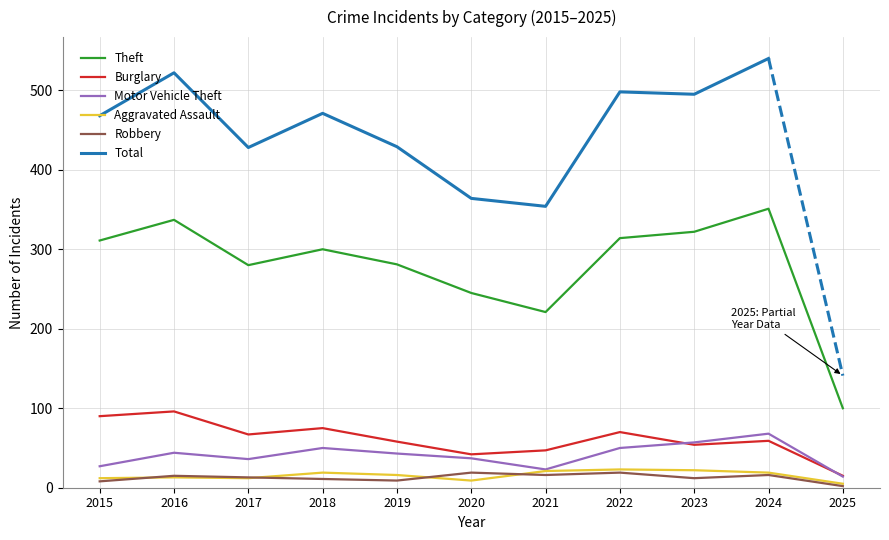

In Motor Vehicle Theft, how many points are higher than both neighbors (excluding endpoints)?

3